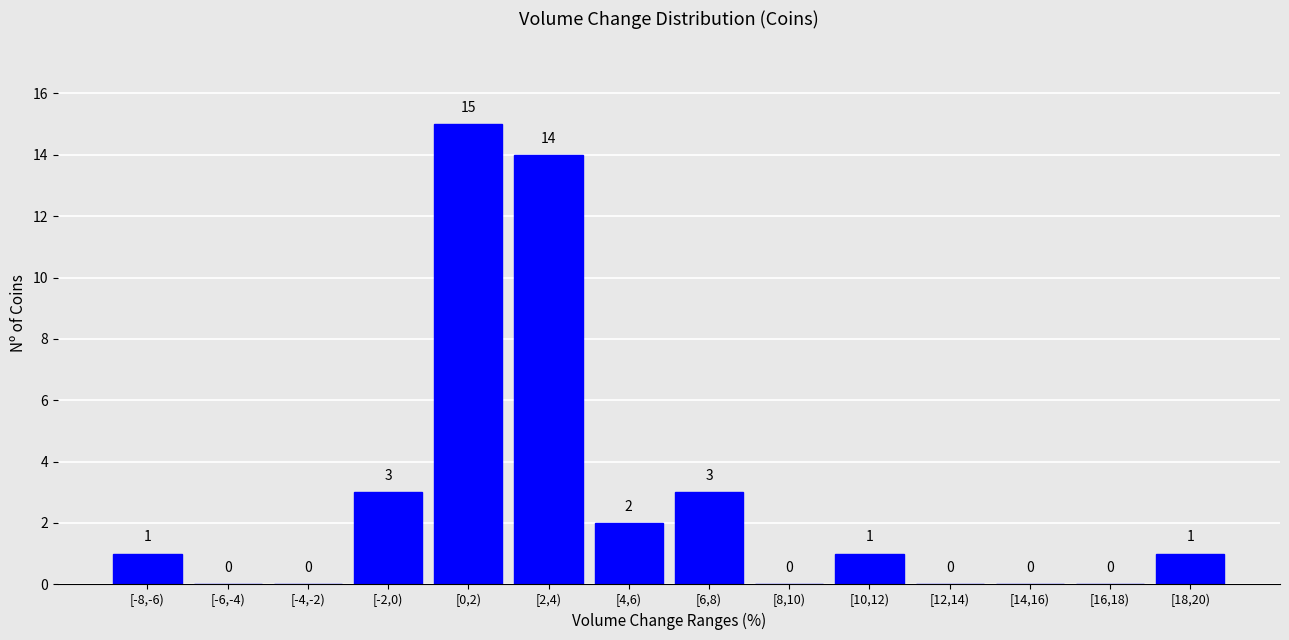

Reading left to right, what are all the values shown in this chart?

[-8,-6)=1	[-6,-4)=0	[-4,-2)=0	[-2,0)=3	[0,2)=15	[2,4)=14	[4,6)=2	[6,8)=3	[8,10)=0	[10,12)=1	[12,14)=0	[14,16)=0	[16,18)=0	[18,20)=1